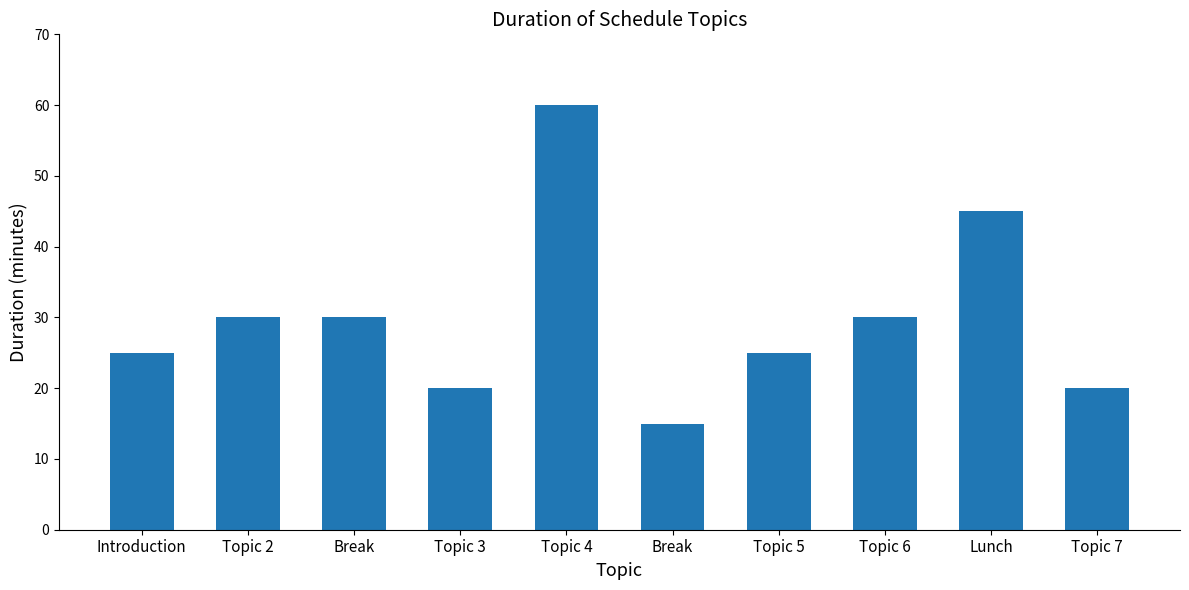

Count the number of data series in this chart.

1